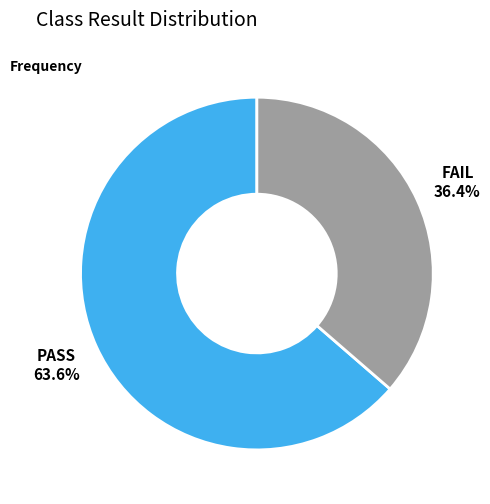

To the nearest percent, what is the difference between the largest and smallest slice percentages?

27%